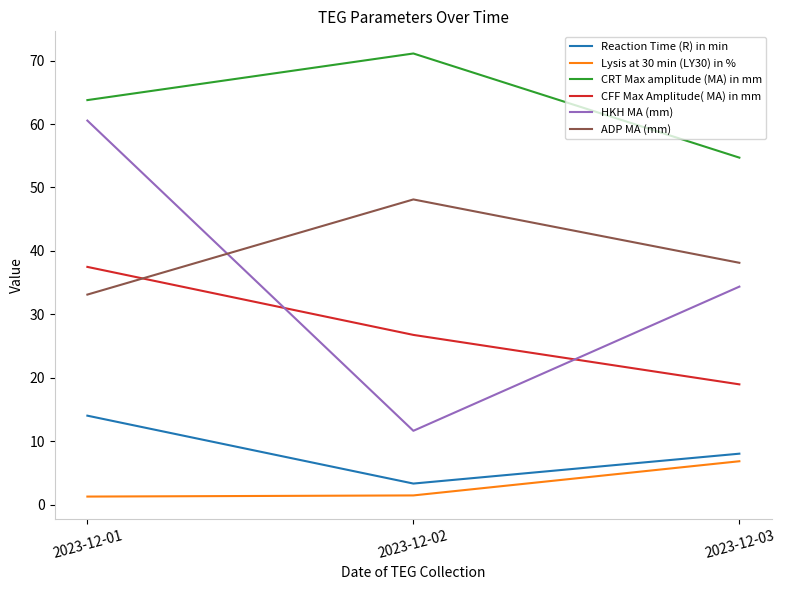

How many values in the CFF Max Amplitude( MA) in mm series are below 26?

1